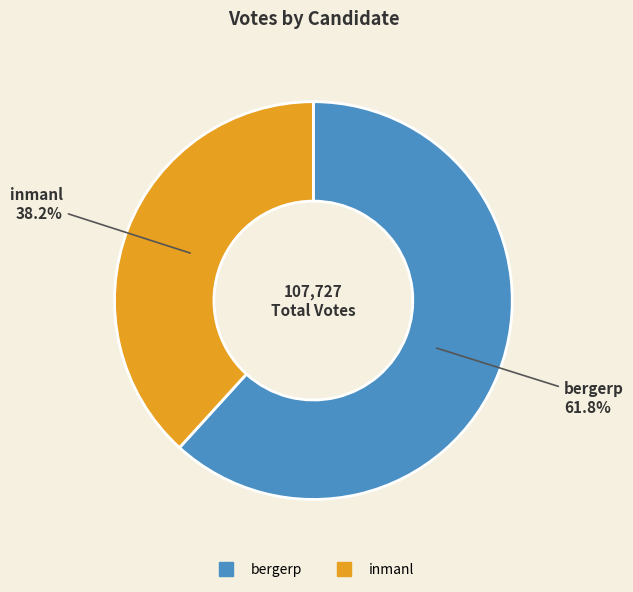

What is the ratio of the value at inmanl to the value at bergerp?

0.6